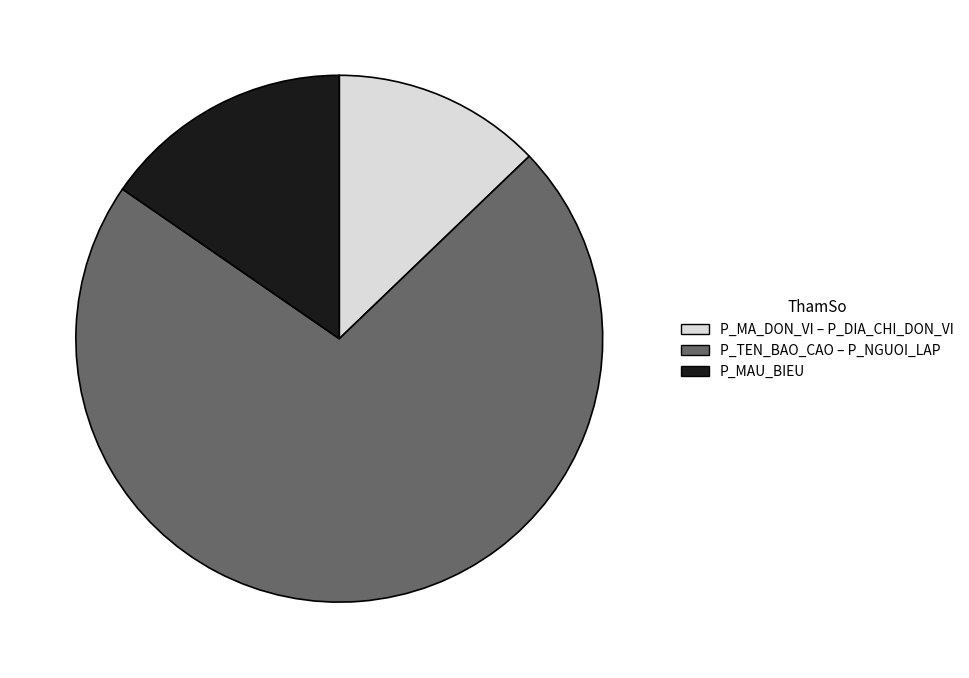

Do P_TEN_BAO_CAO – P_NGUOI_LAP and P_MAU_BIEU together represent more than half of the pie?

Yes